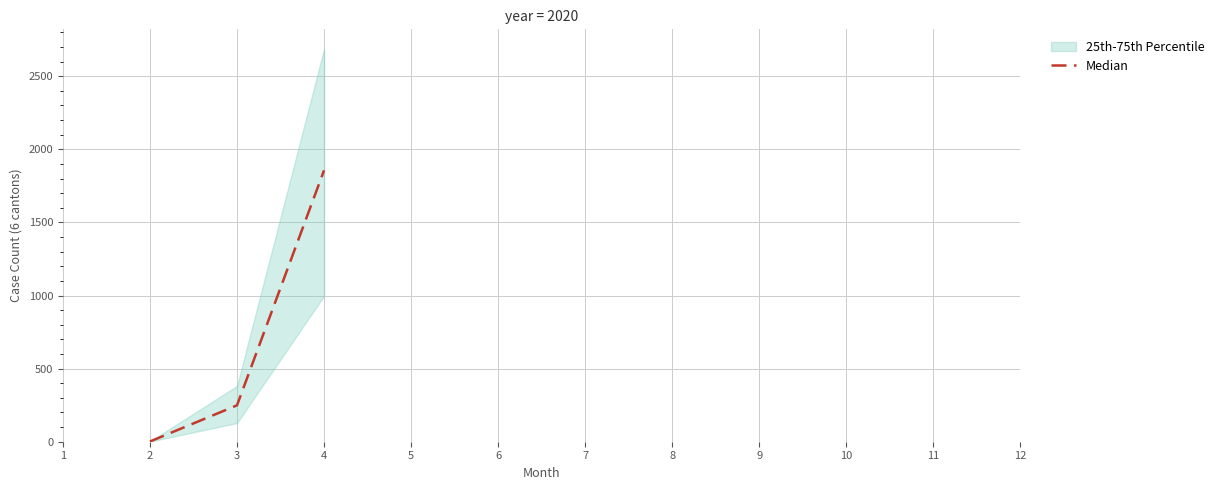

The value of Median at 4 is 2998.3. True or false?

False